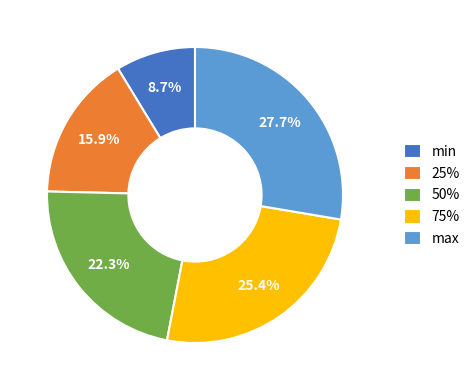

How many segments does this pie chart have?

5